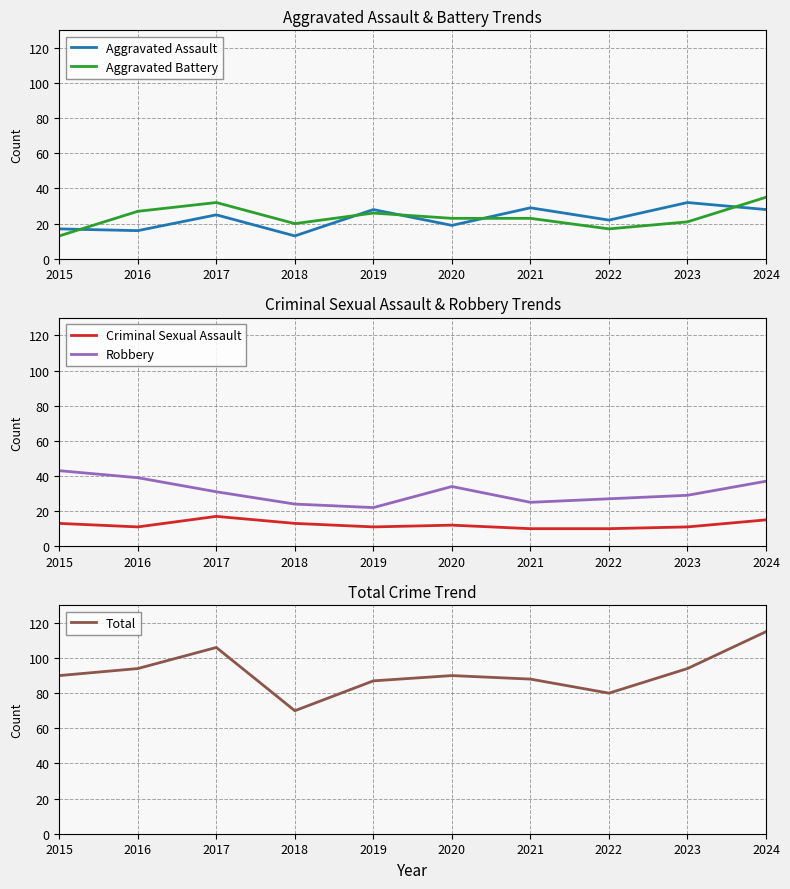

What is the sum of all Criminal Sexual Assault values?

123